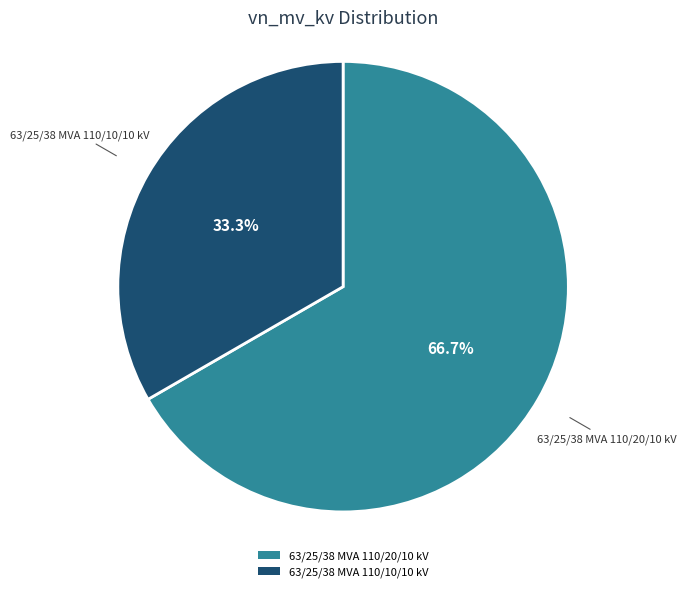

To the nearest percent, what portion does 63/25/38 MVA 110/20/10 kV represent?

67%